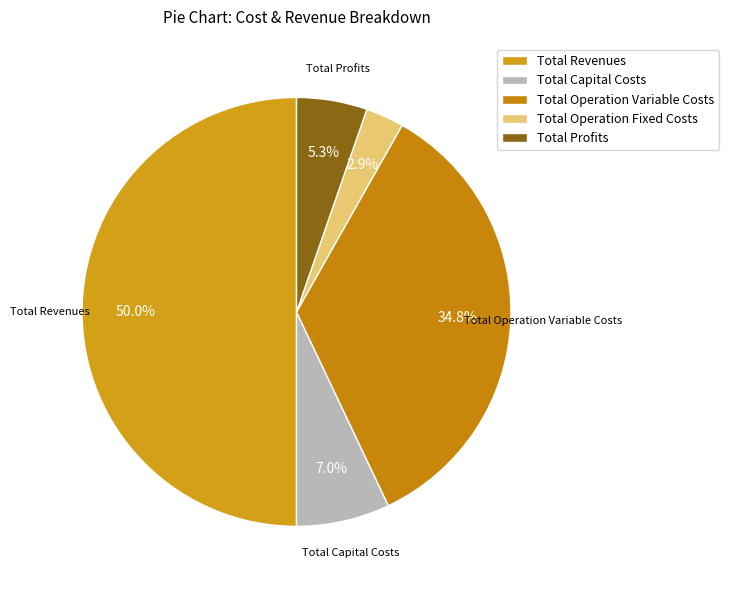

To the nearest percent, what portion does Total Revenues represent?

50%